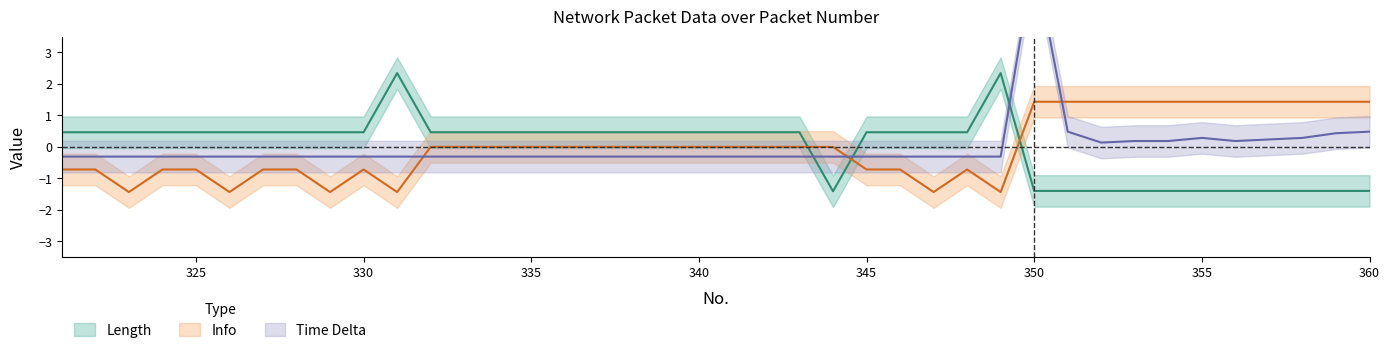

Between 337 and 343, which series saw the biggest shift?

Length